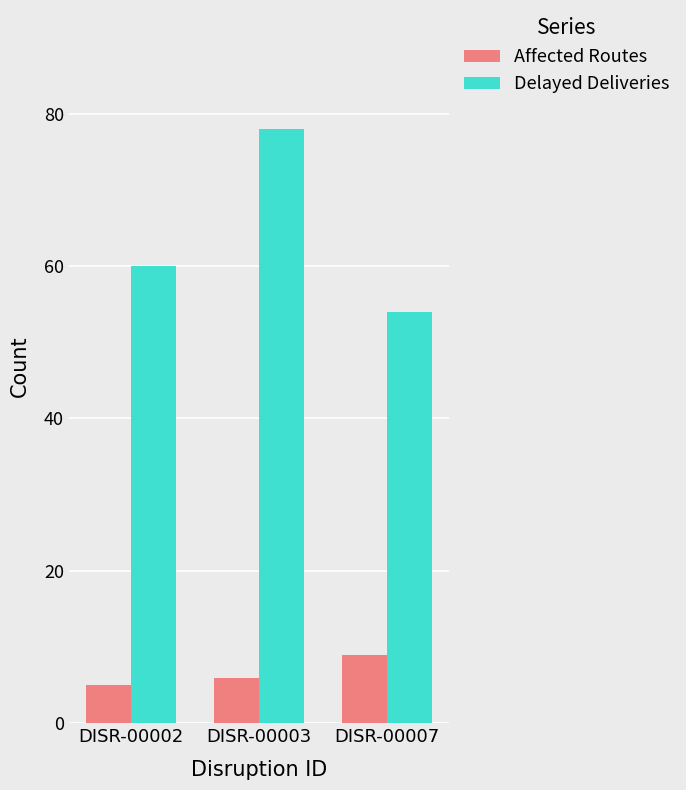

Reading left to right, extract all data points from this chart.

Affected Routes: 5	6	9
Delayed Deliveries: 60	78	54